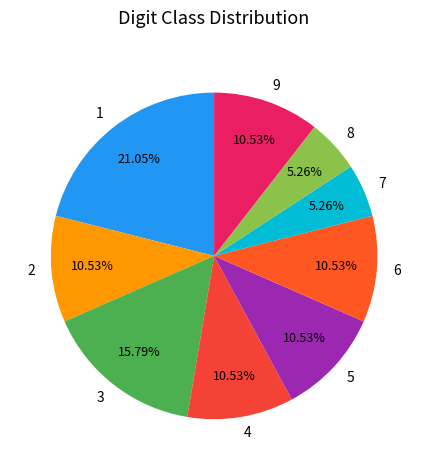

What percentage is NOT represented by 8?

94.7%